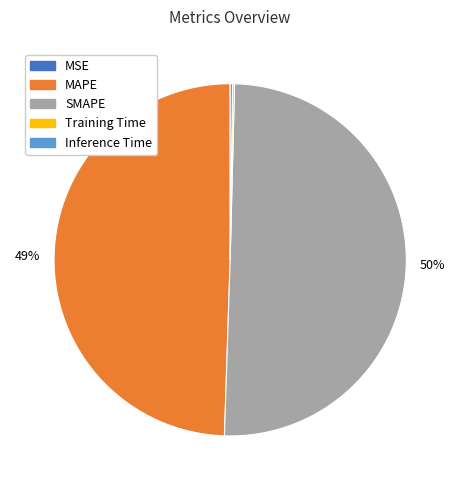

Is the sum of MAPE and SMAPE greater than half?

Yes